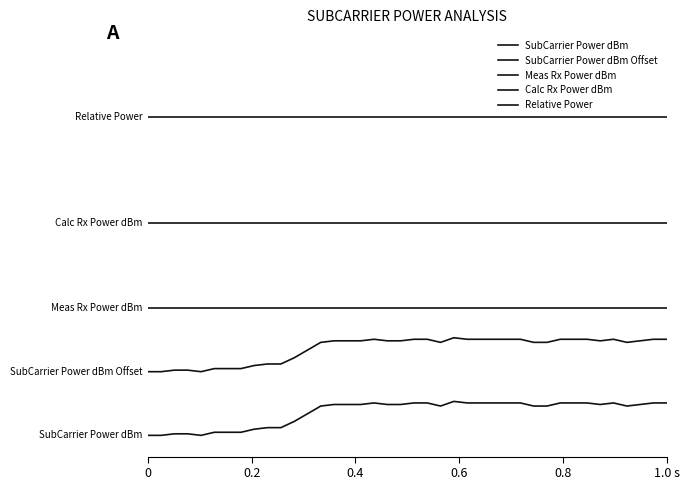

True or false: SubCarrier Power dBm has more than 0 points higher than both neighbors.

True